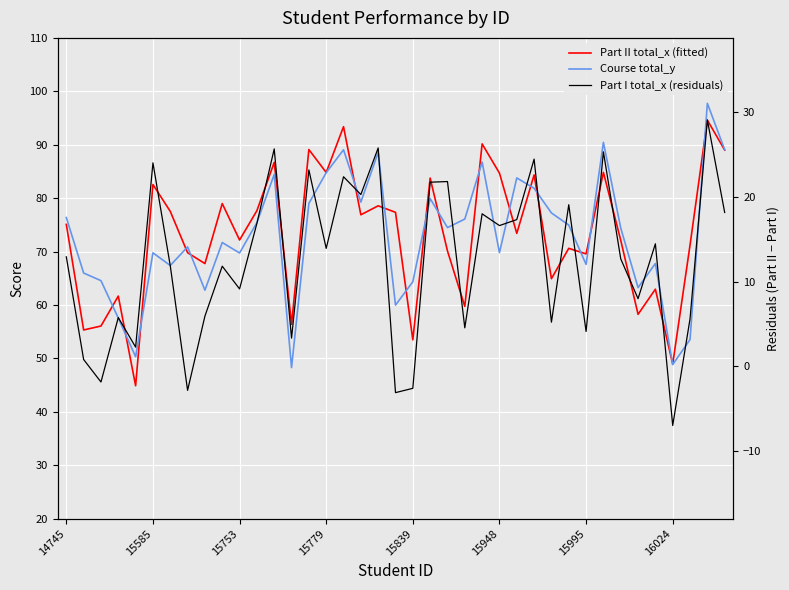

Which category has the lowest value in the Part I total_x (residuals) series?

16024